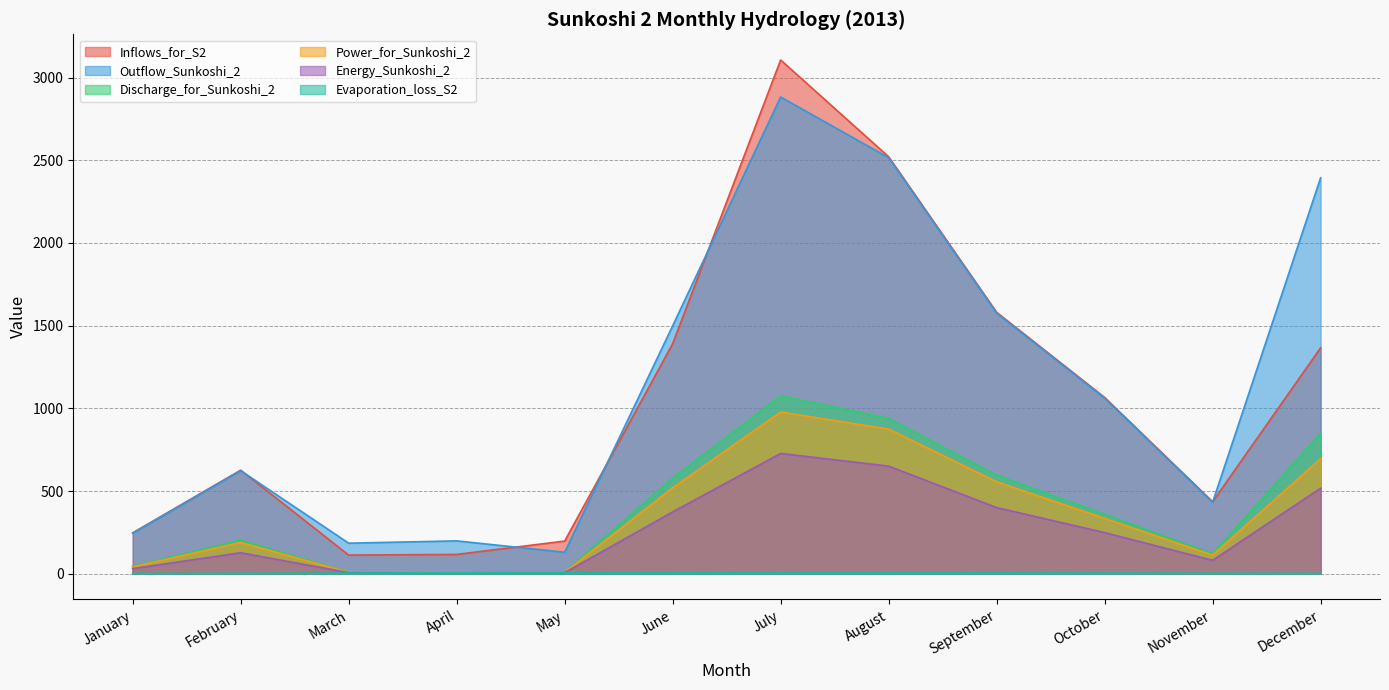

The Energy_Sunkoshi_2 series shows 6.9 at March. True or false?

True